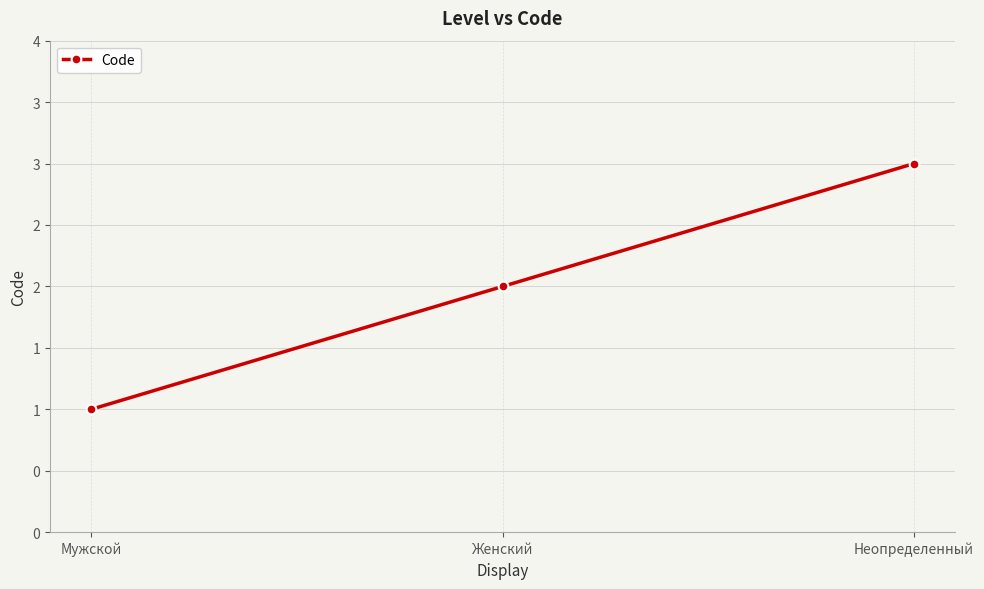

Read the value at Женский.

2